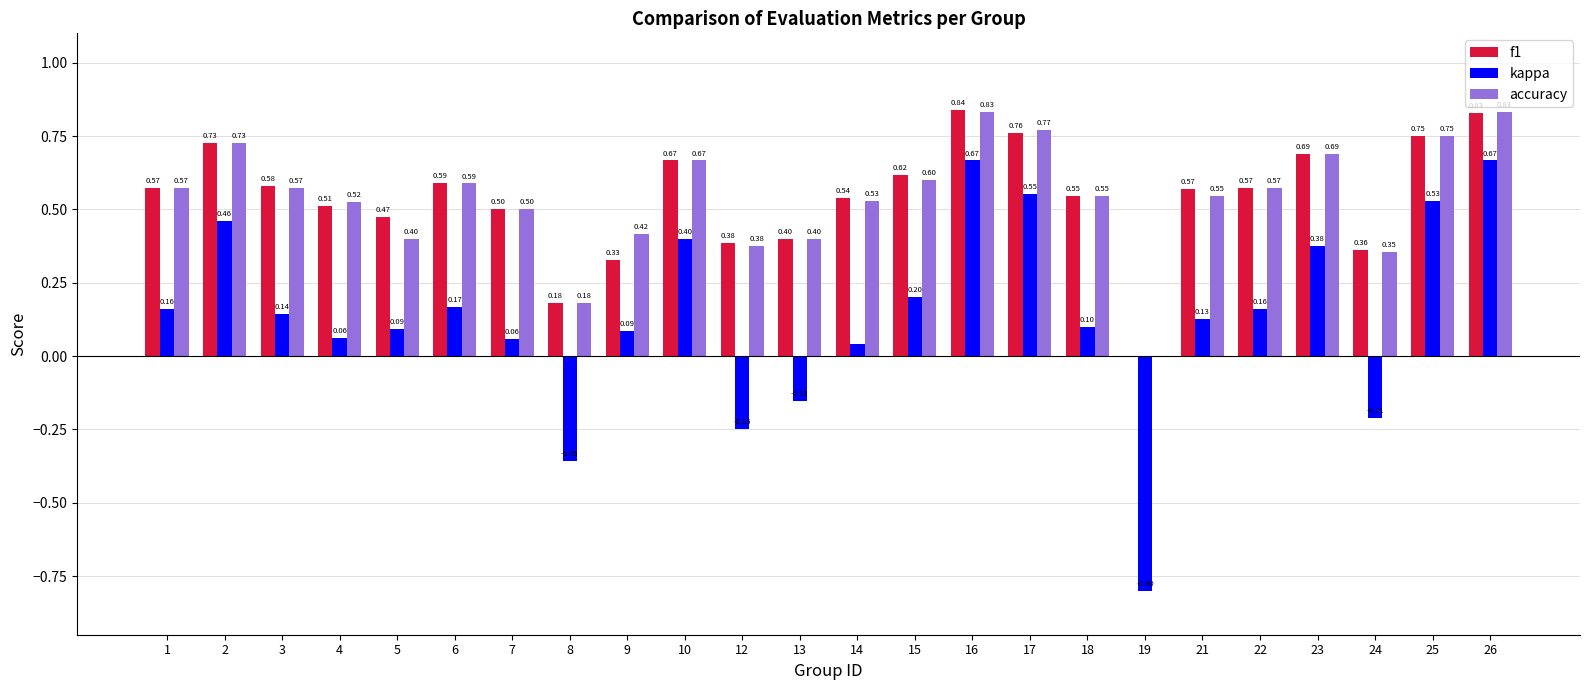

Is the value of f1 at 26 greater than the value of accuracy at 12?

Yes